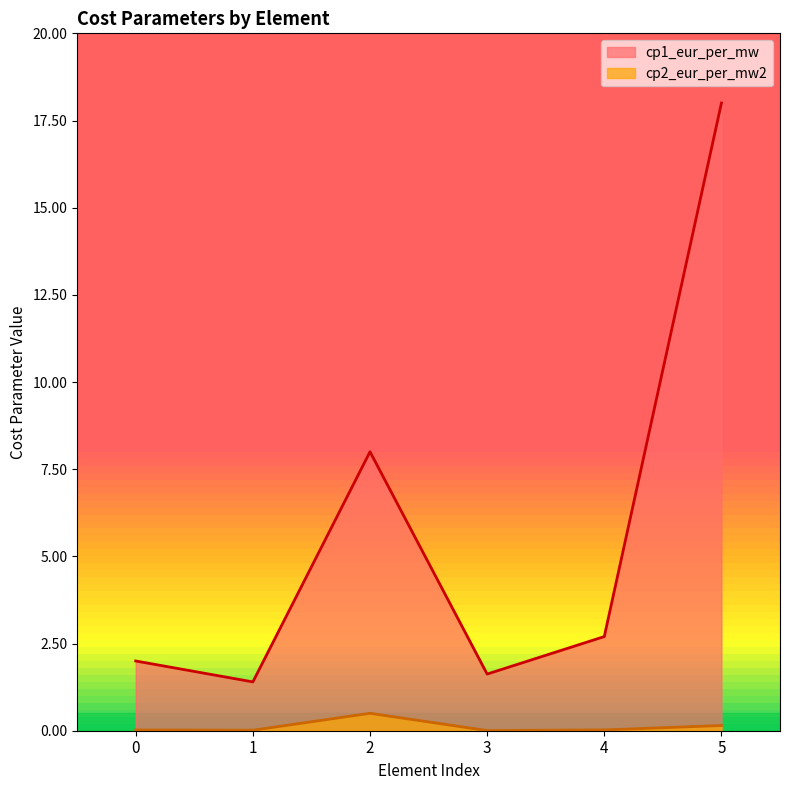

How many interior local peaks does the cp1_eur_per_mw series have?

1